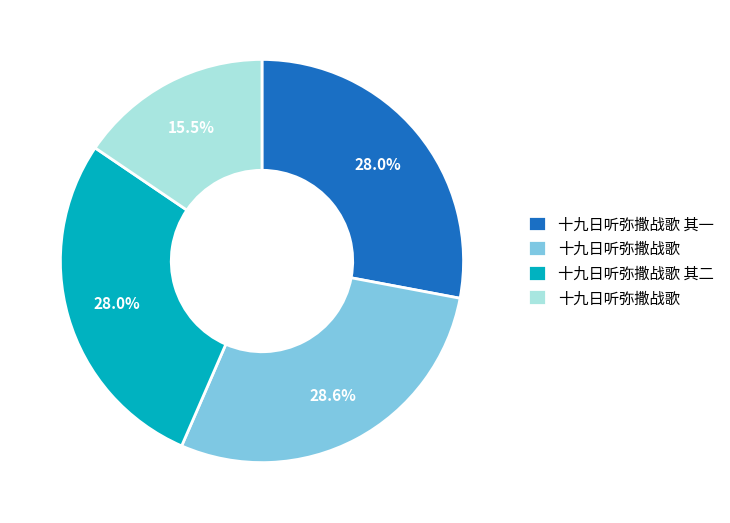

Does any single category account for the majority?

No